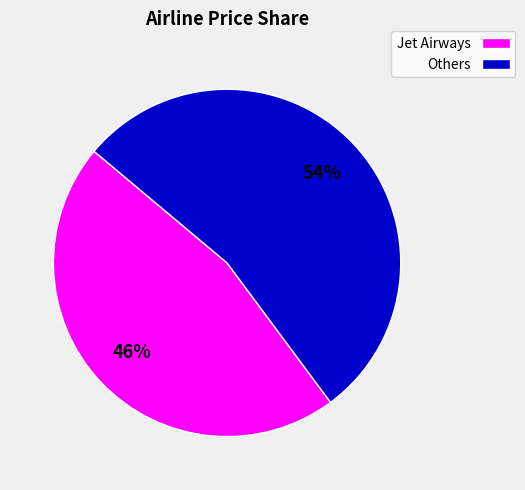

Is the sum of Others and Jet Airways greater than half?

Yes